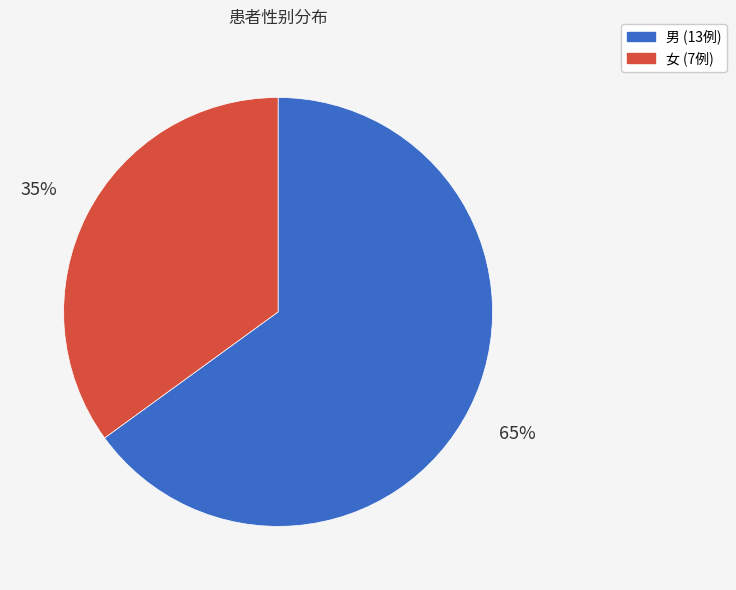

Rank the categories by value from lowest to highest.

女, 男